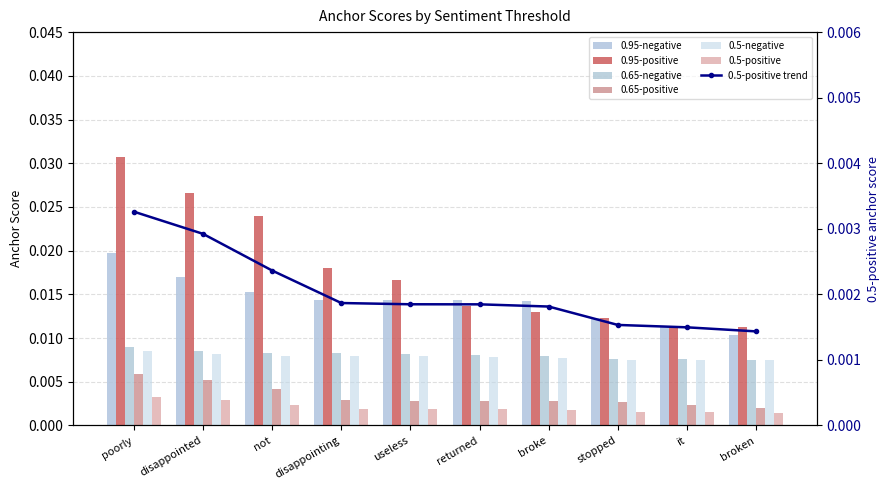

Between broke and broken, which series saw the biggest shift?

0.95-negative anchor